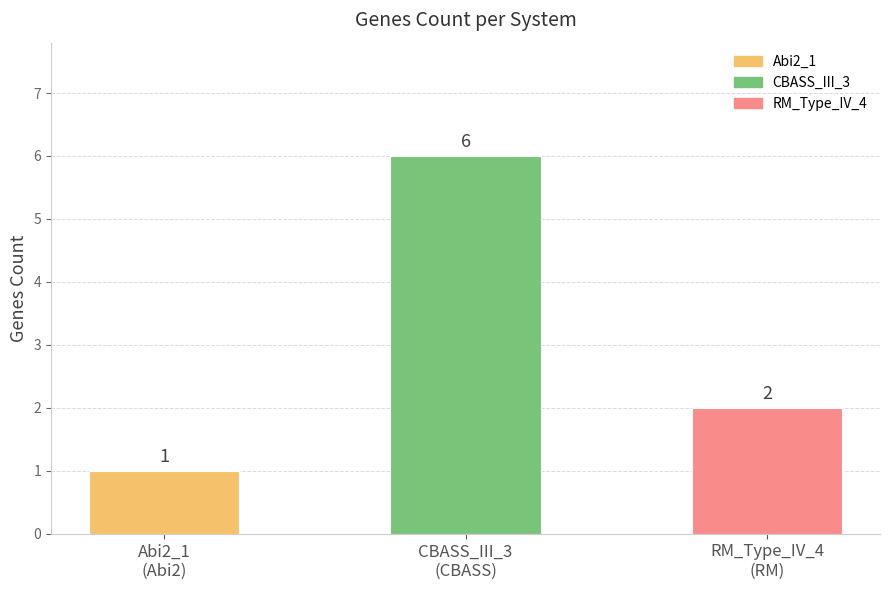

Count the values in the range 1 to 6.

3